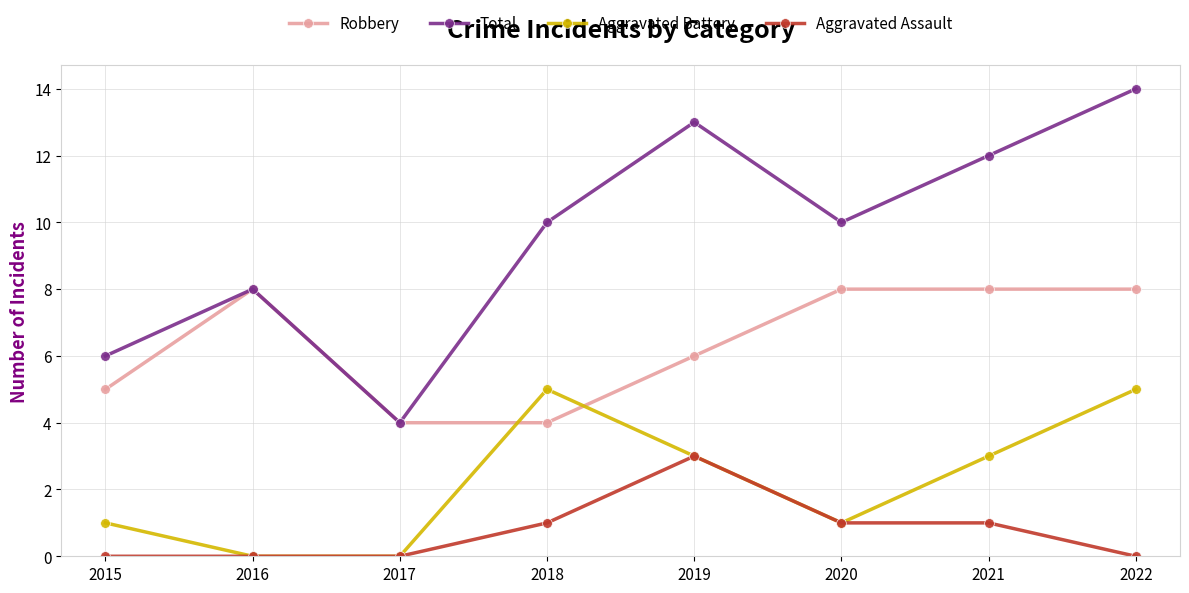

What are all the series names shown in the legend?

Robbery, Total, Aggravated Battery, Aggravated Assault